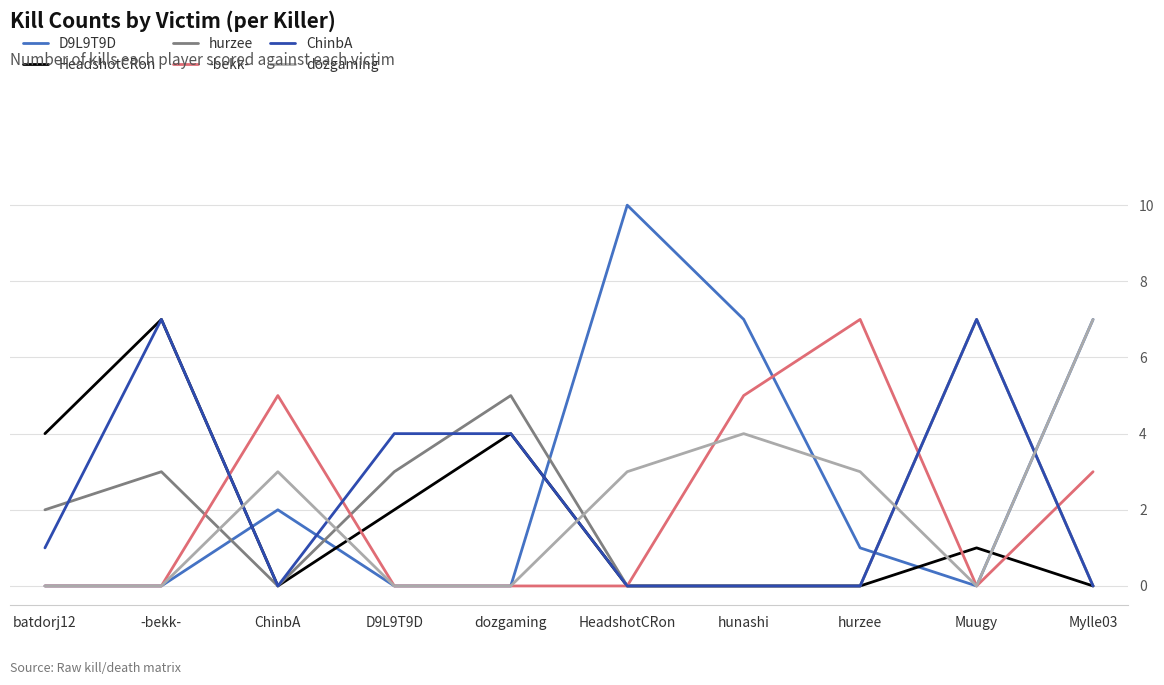

Where do D9L9T9D and ChinbA first cross each other?

-bekk- and ChinbA